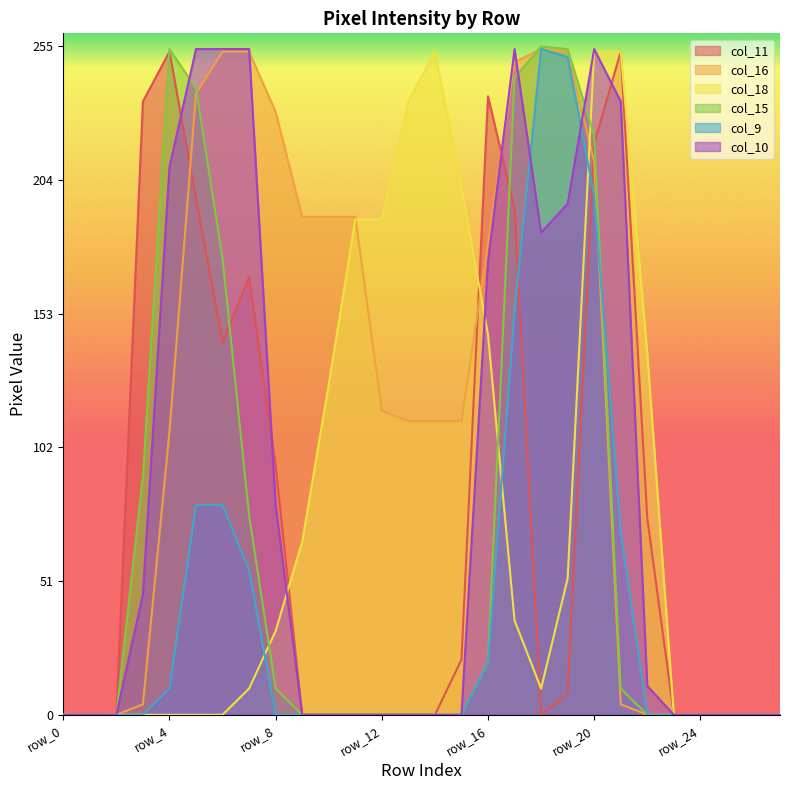

Rank the series by their maximum value, from highest to lowest.

col_15, col_16, col_9, col_10, col_11, col_18